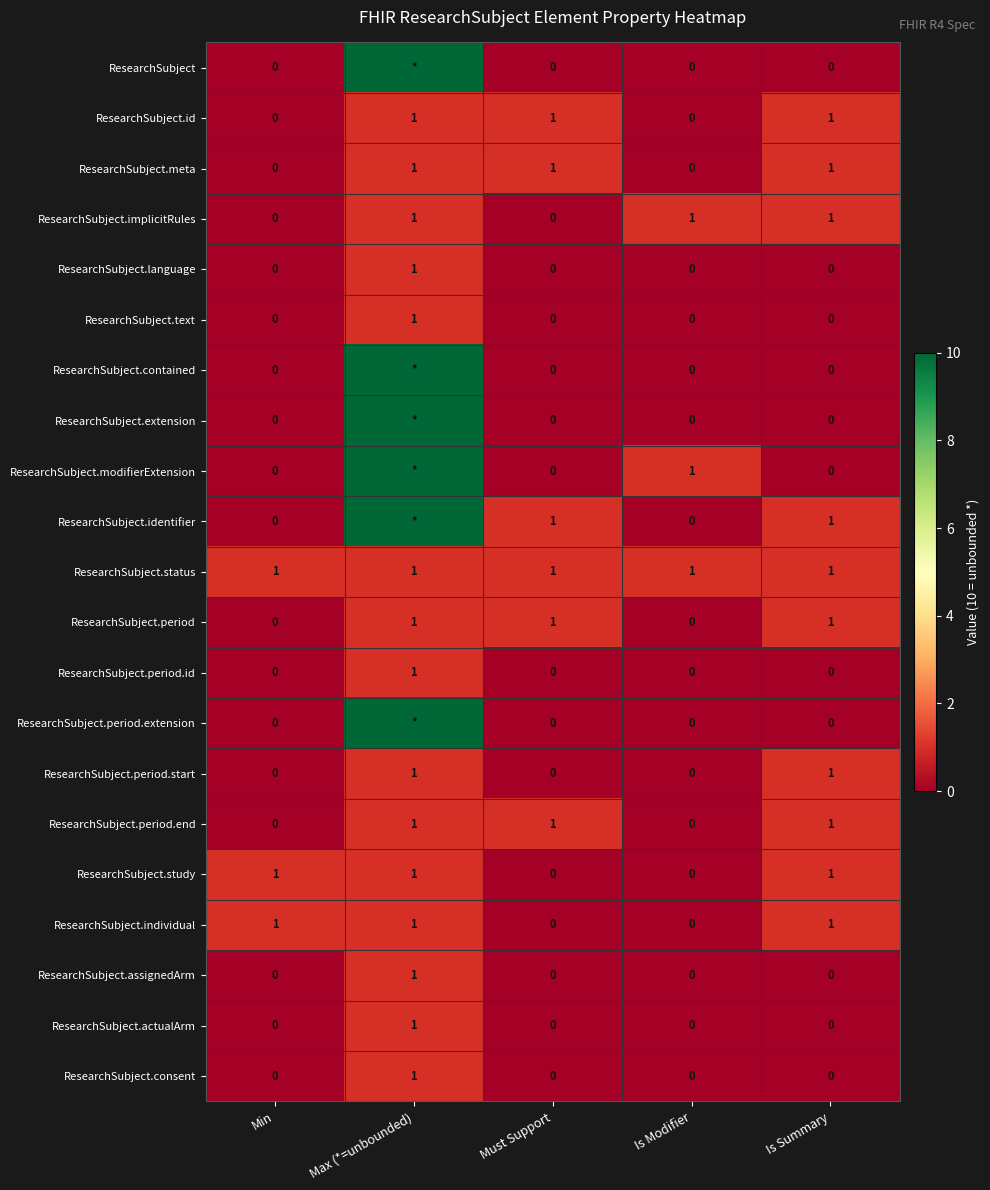

At how many categories does at least one series exceed 1?

1